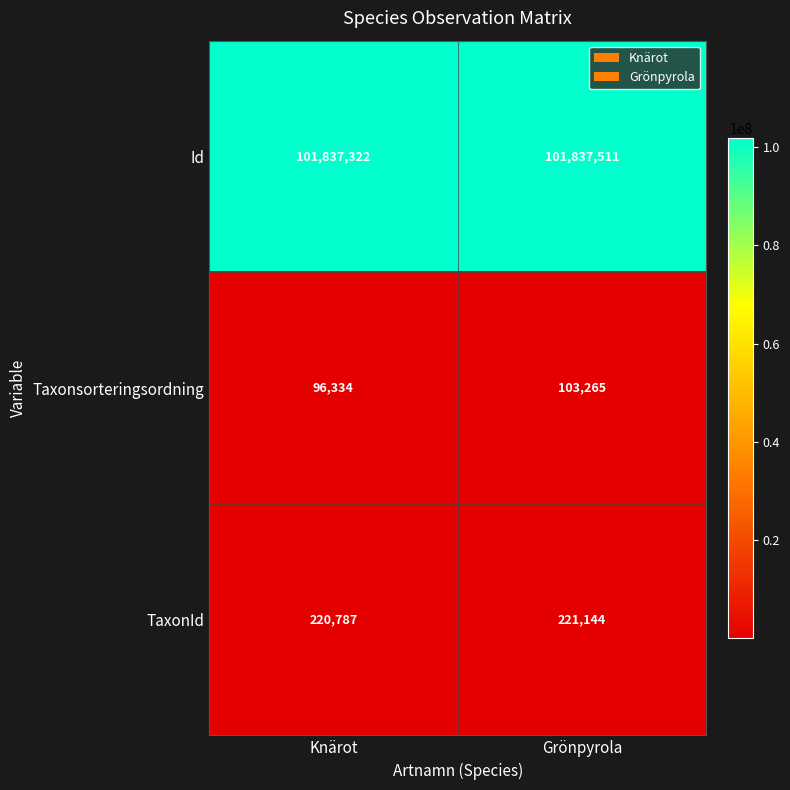

What is the difference between the Id values at Grönpyrola and Knärot?

189